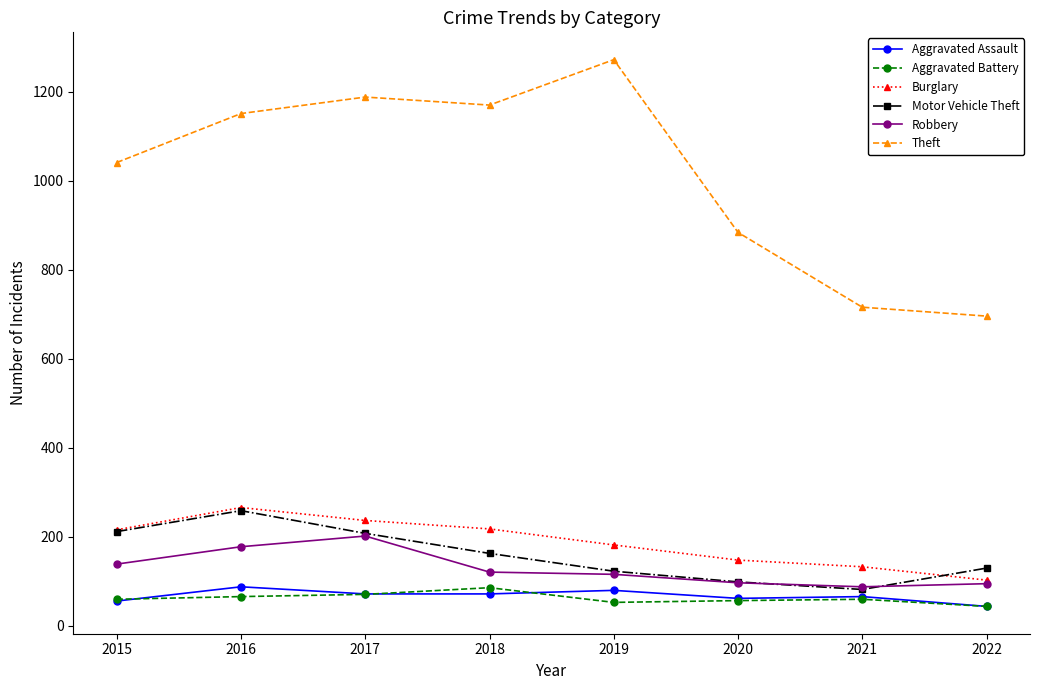

What is the value of the Aggravated Assault point at the 6th from the left?

62